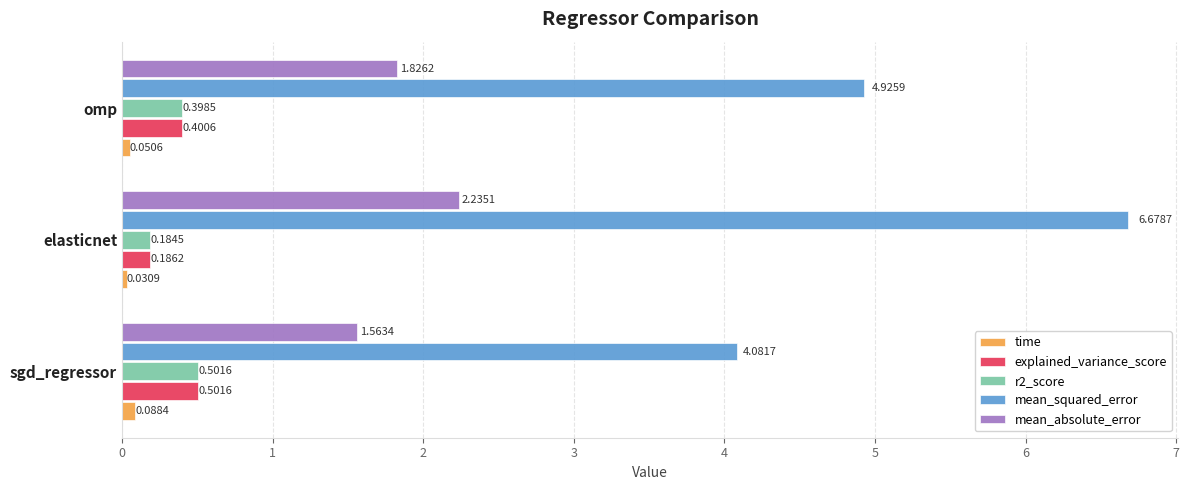

At which label is r2_score closest to 0?

elasticnet